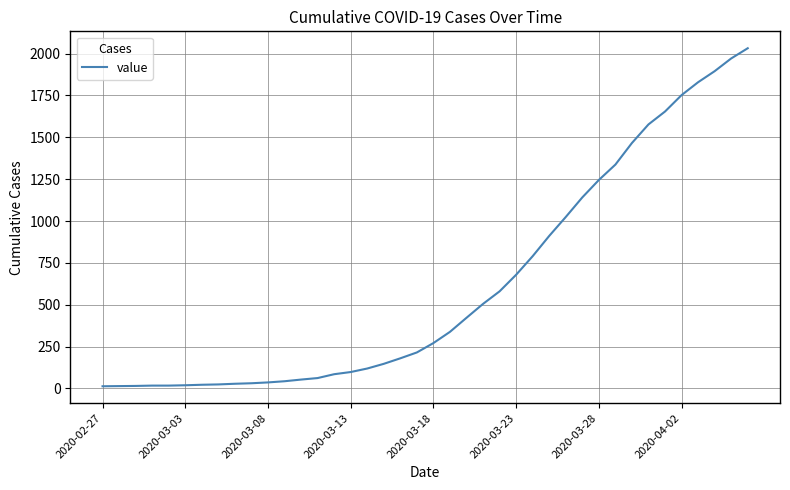

What is the maximum value shown in the chart?

2032